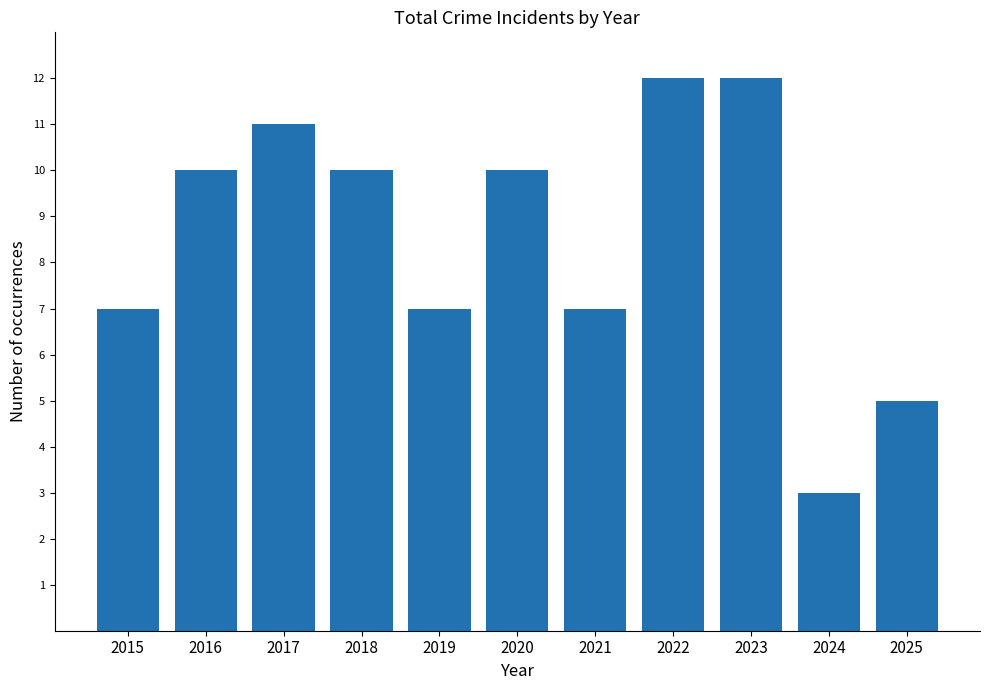

What is the change in value from 2015 to 2022?

+5